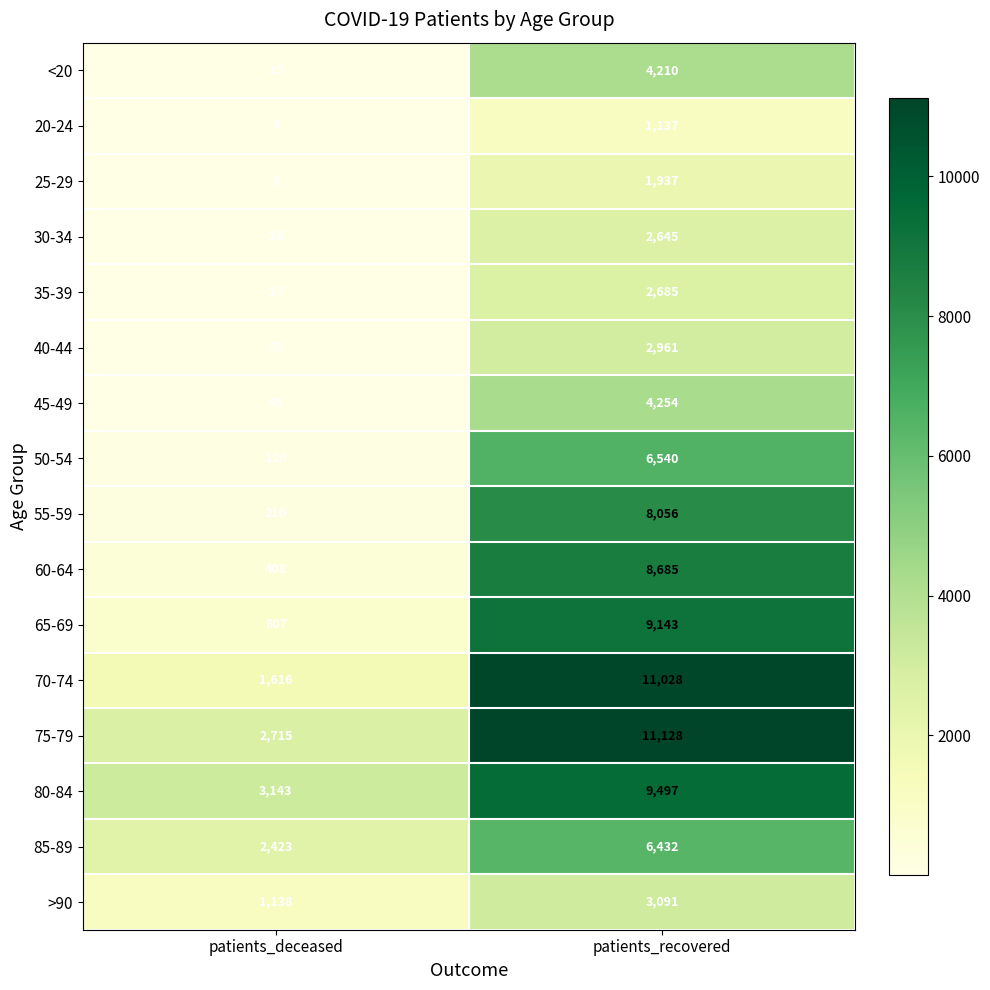

Which category has the lowest value in the 80-84 series?

patients_deceased